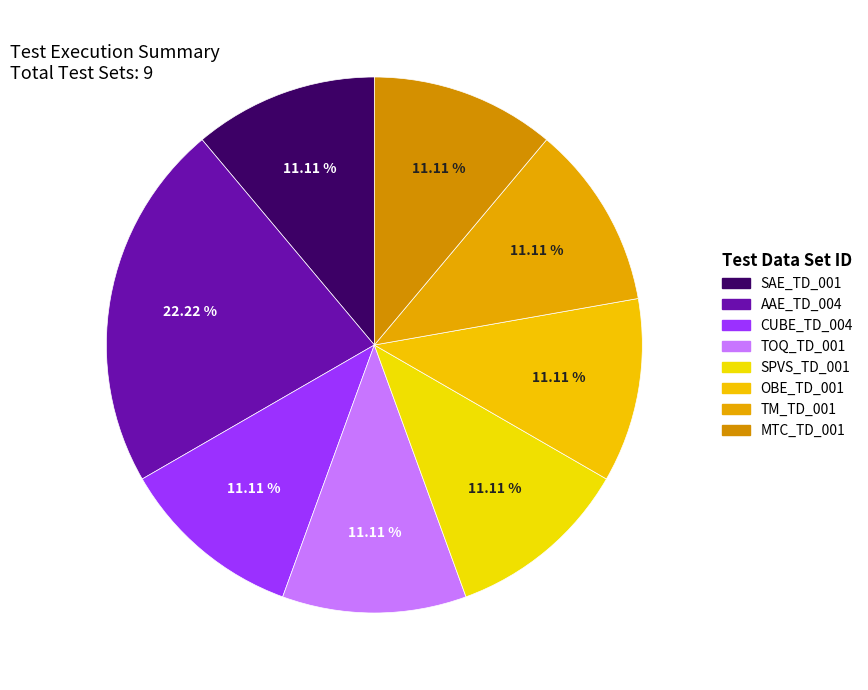

What is the largest slice in the pie chart?

AAE_TD_004